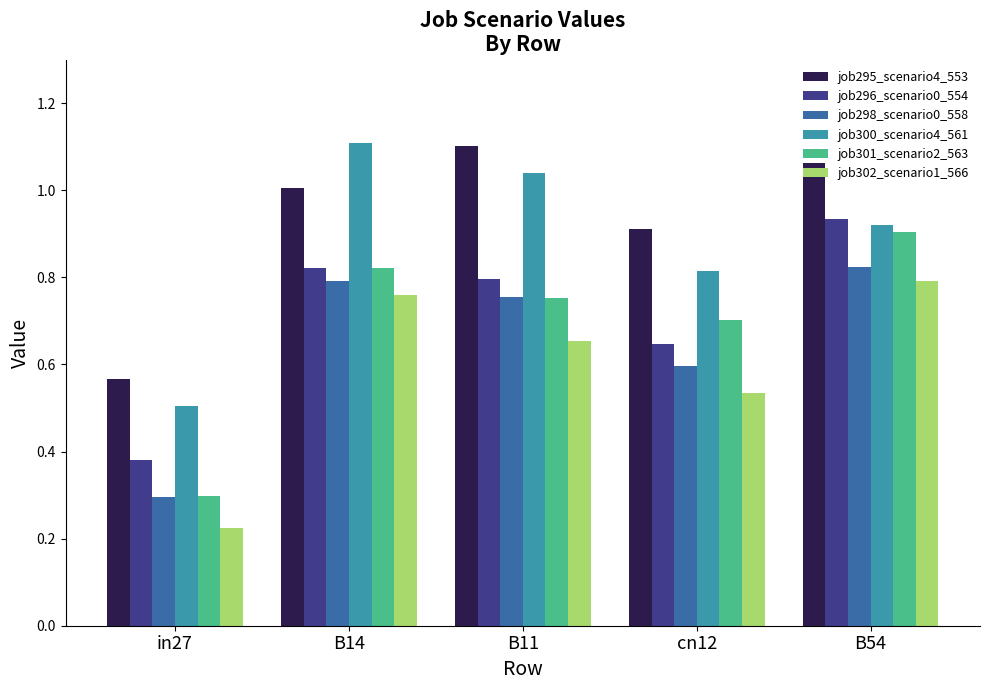

List the labels in order of job296_scenario0_554 value, smallest first.

in27, cn12, B11, B14, B54